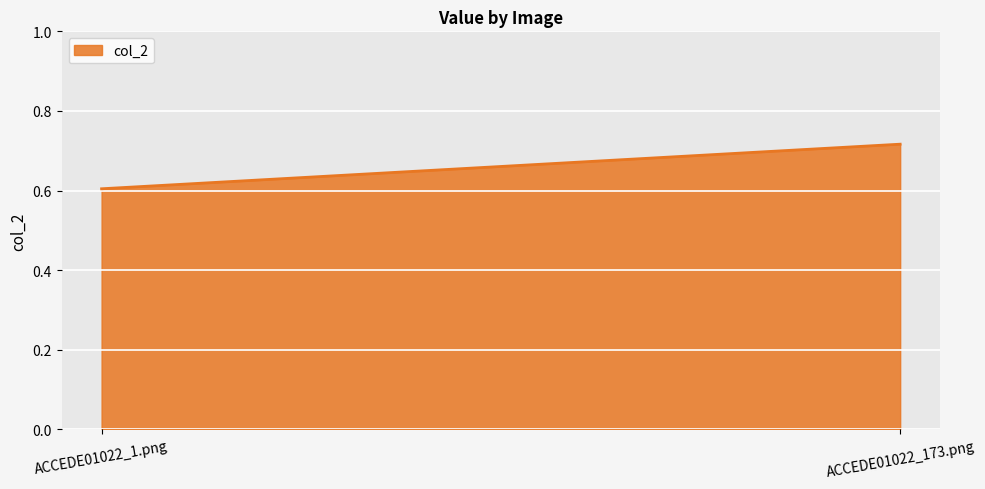

Which label corresponds to the smallest value in the chart?

ACCEDE01022_1.png